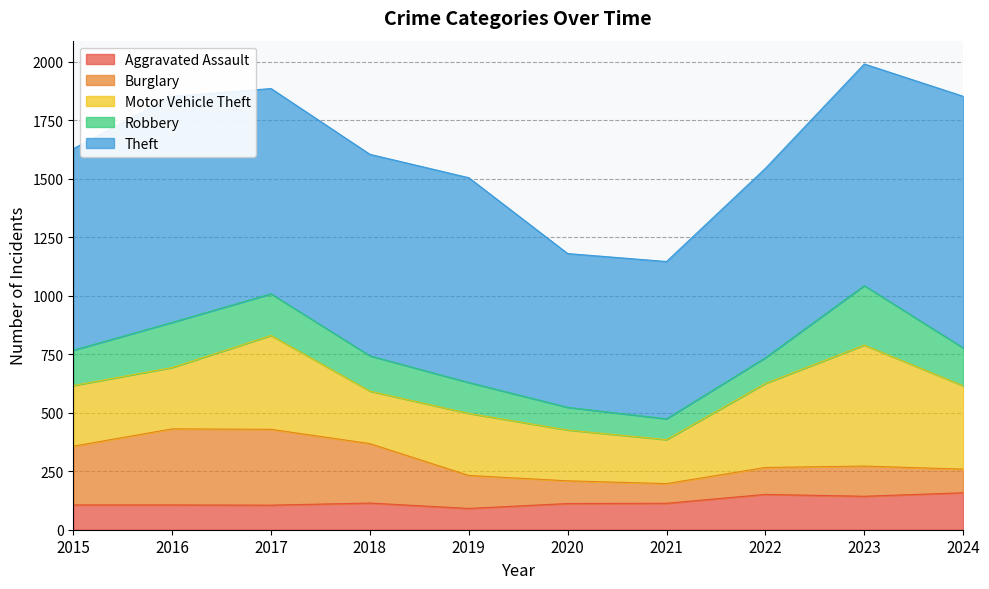

What is the difference between the second highest and minimum values in the Aggravated Assault series?

60